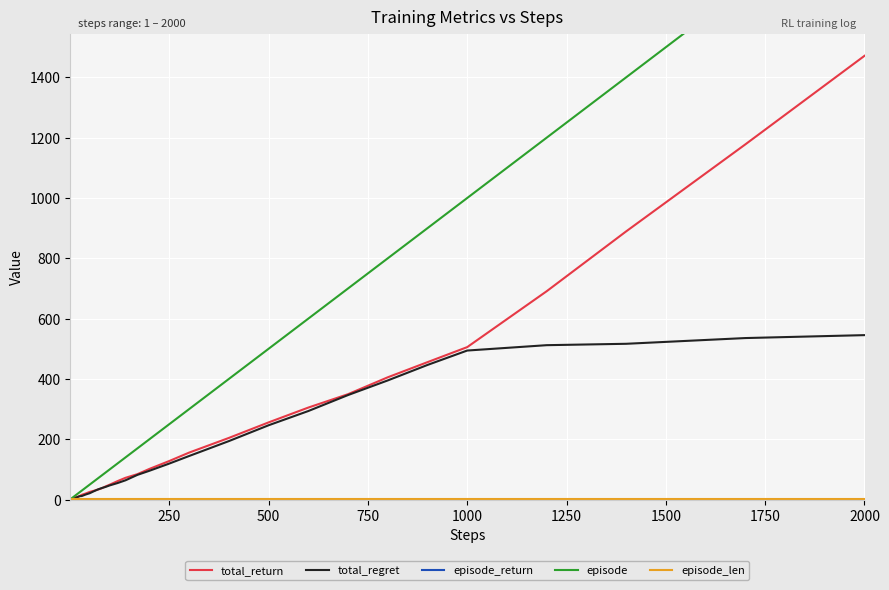

Count the number of data series in this chart.

5